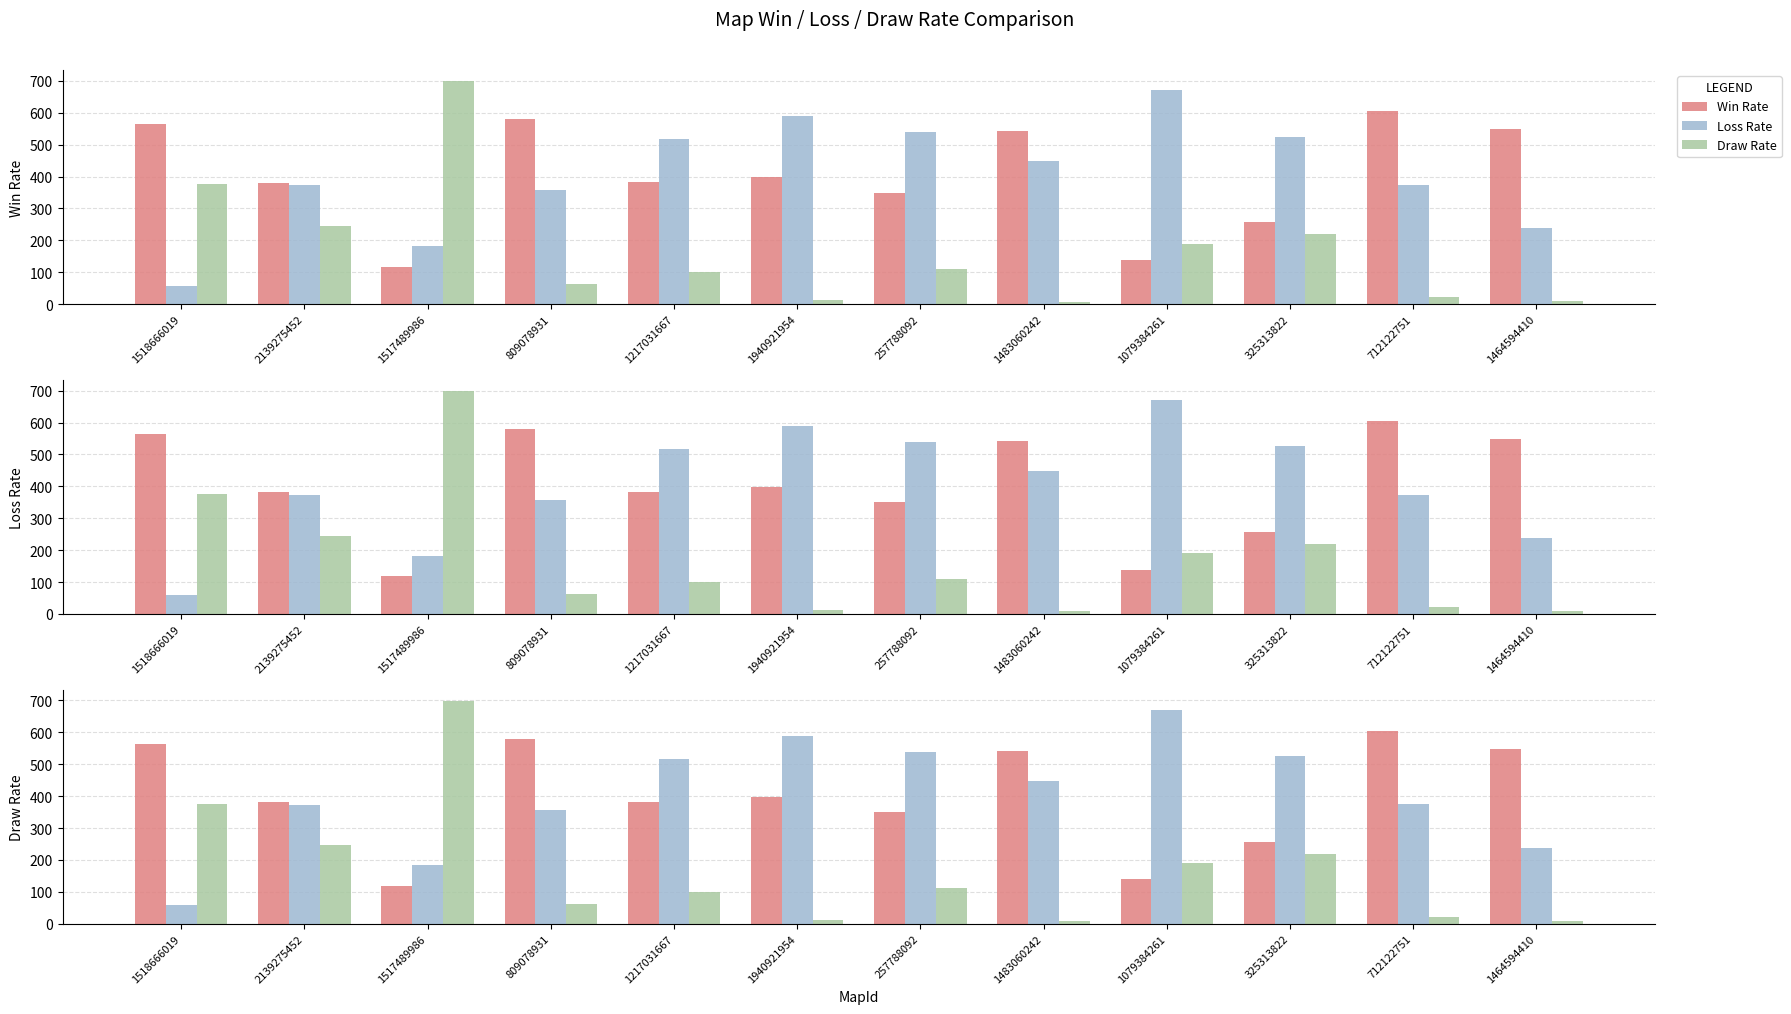

What are all the series names shown in the legend?

Win Rate, Loss Rate, Draw Rate